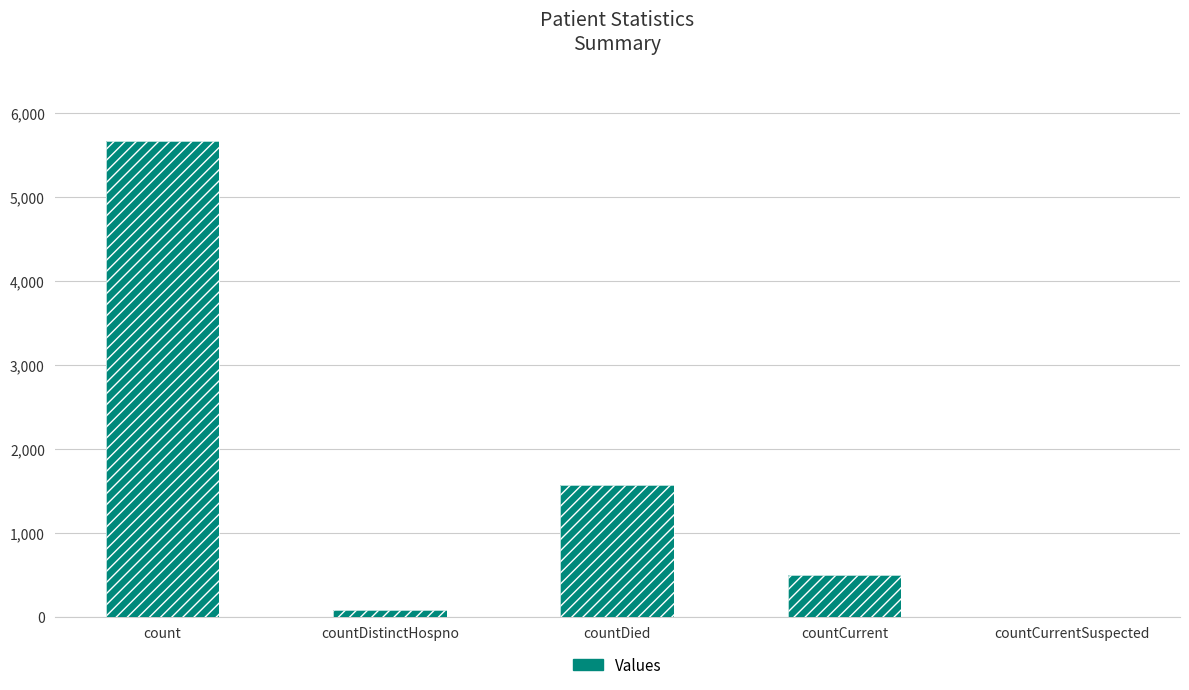

What is the label of the 2nd bar from the left?

countDistinctHospno